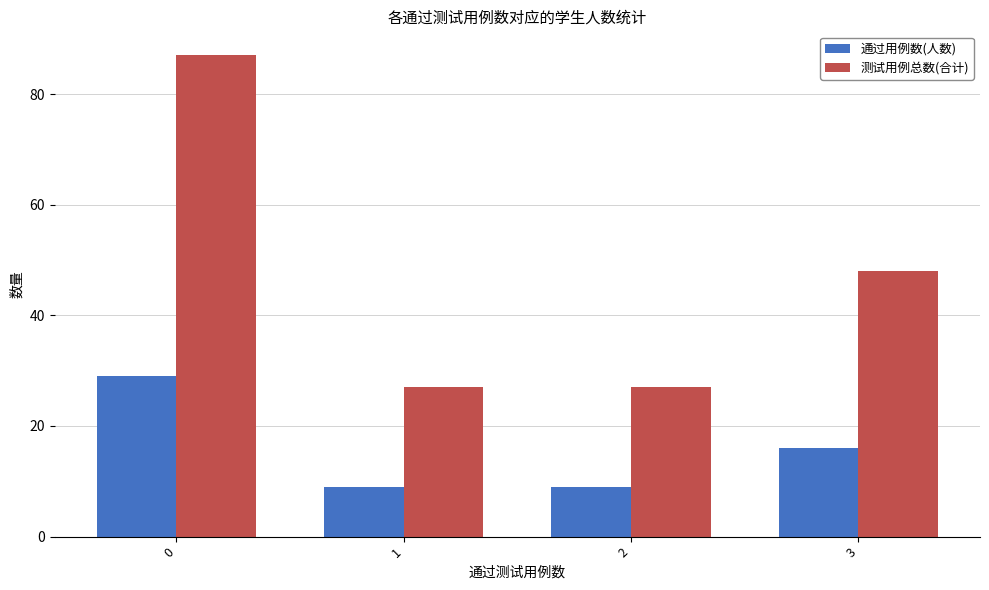

How many groups of bars are there?

4